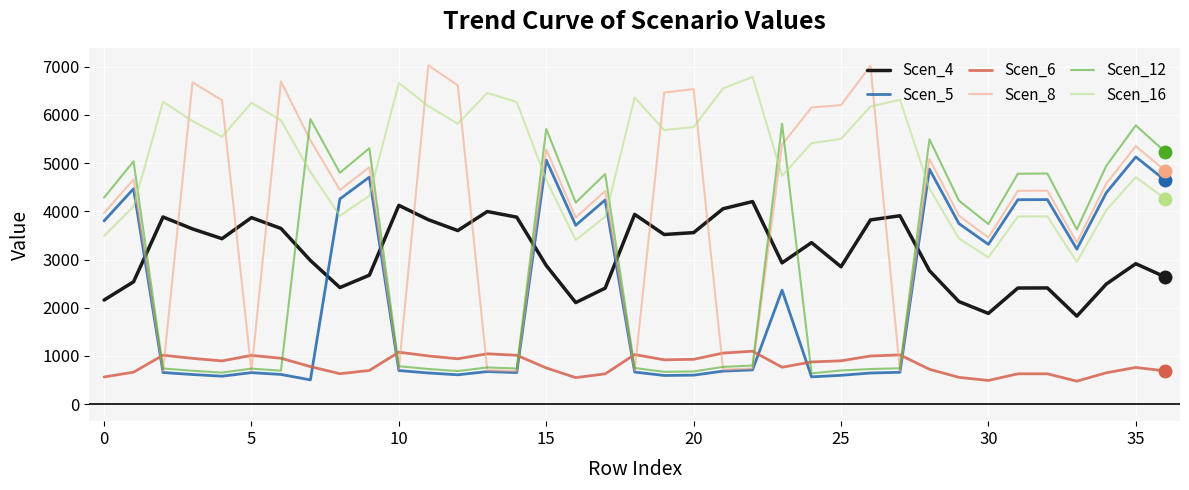

In Scen_8, how many points are higher than both neighbors (excluding endpoints)?

12